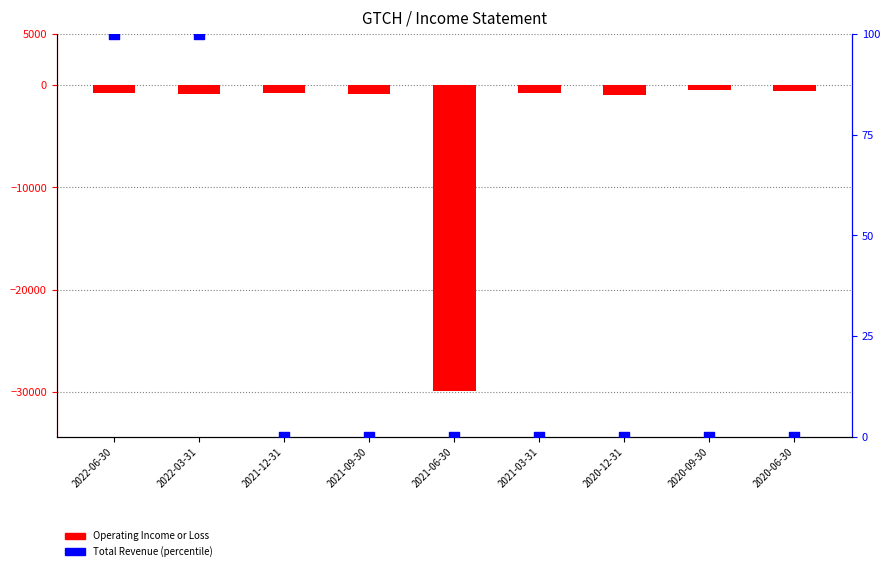

What are all the series names shown in the legend?

Operating Income or Loss, Total Revenue (percentile)